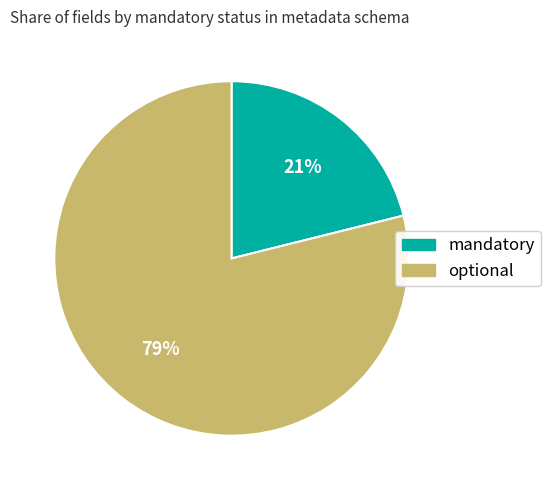

To the nearest percent, what is the average slice percentage?

50%